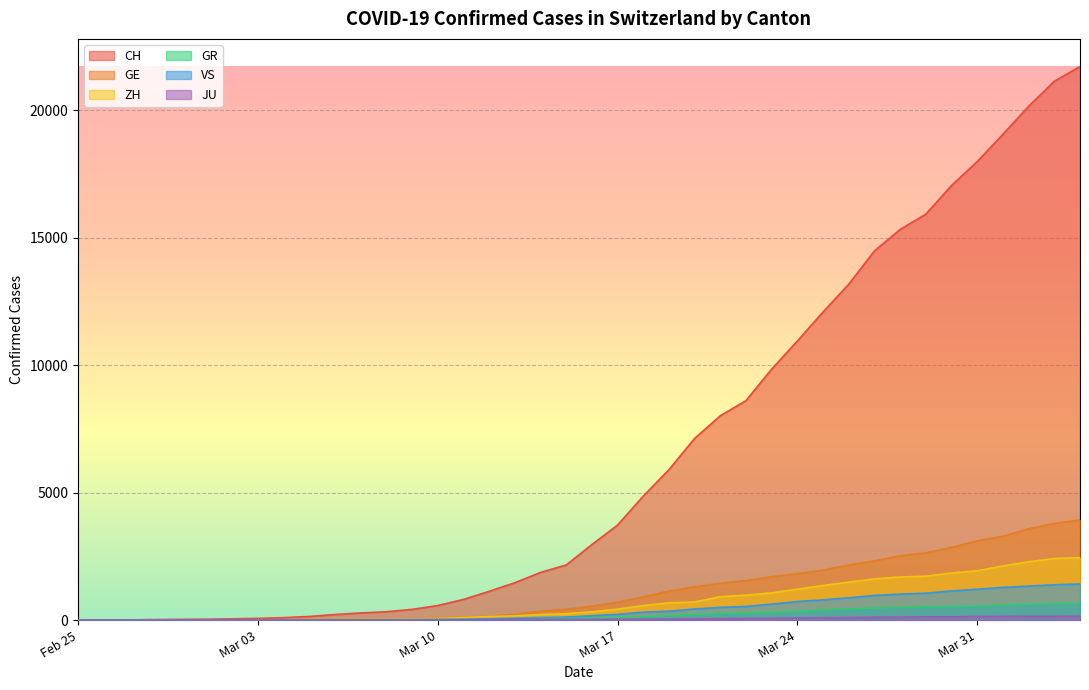

What is the label of the 33rd point from the right?

Mar 03